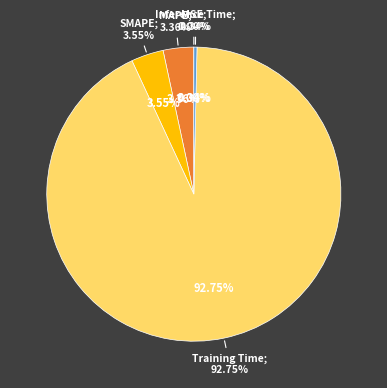

What percentage is NOT represented by Training Time?

7.3%